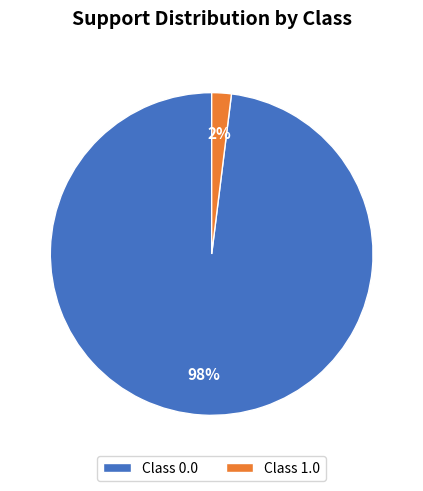

To the nearest percent, what portion does Class 0.0 represent?

98%